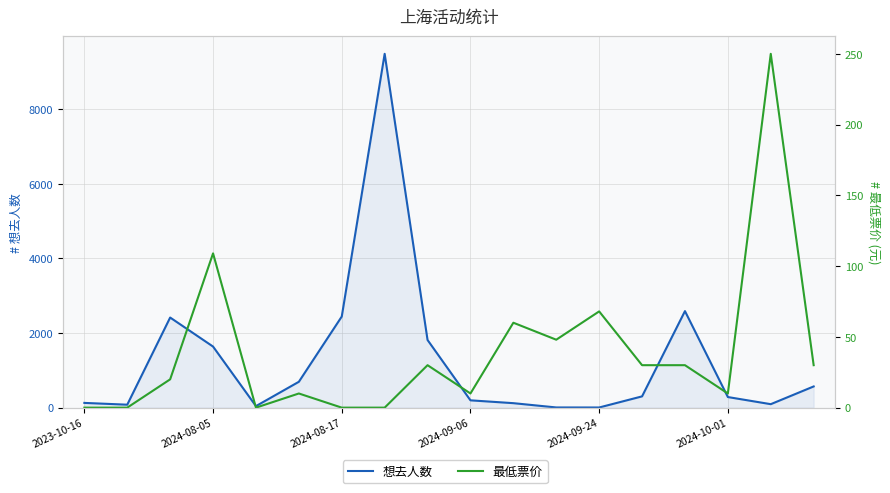

What are all the series names shown in the legend?

想去人数, 最低票价